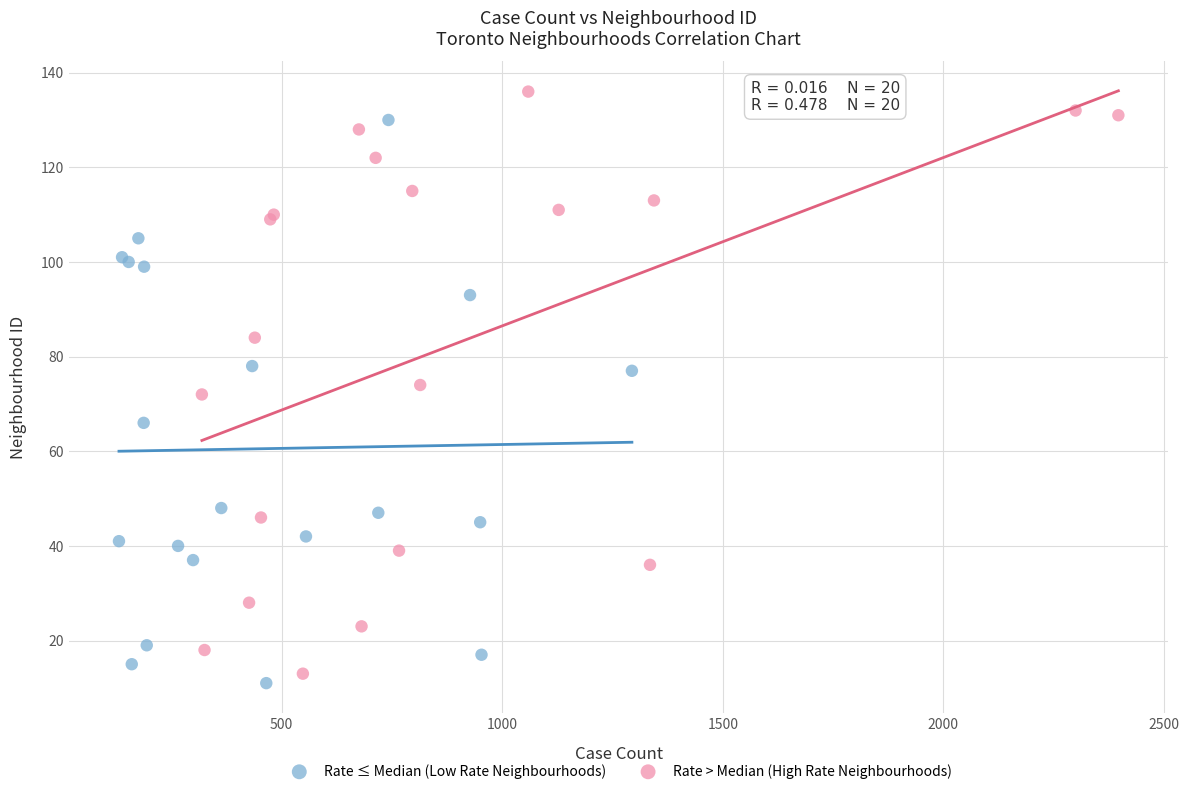

Which series contains the highest Y value?

Rate > Median (High Rate Neighbourhoods)